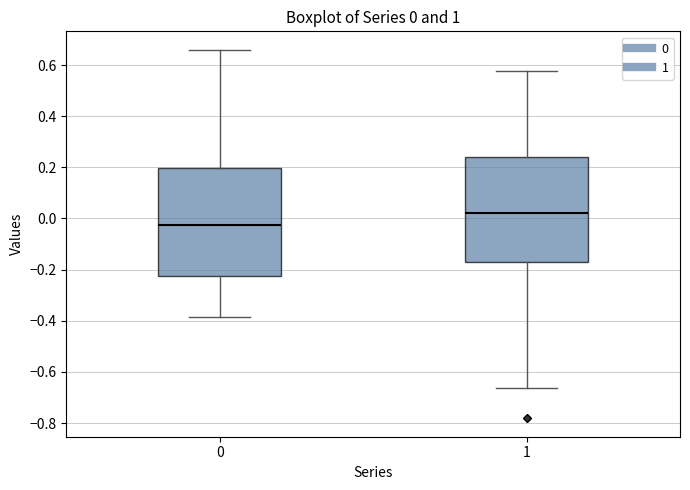

Which box has the lowest median line?

0